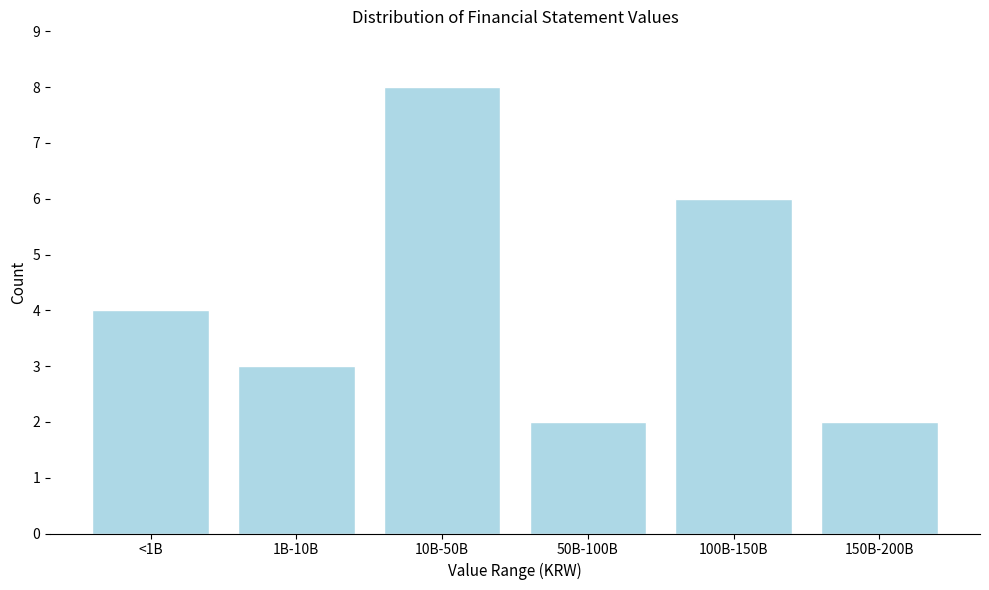

Reading left to right, what are all the values shown in this chart?

<1B=4	1B-10B=3	10B-50B=8	50B-100B=2	100B-150B=6	150B-200B=2